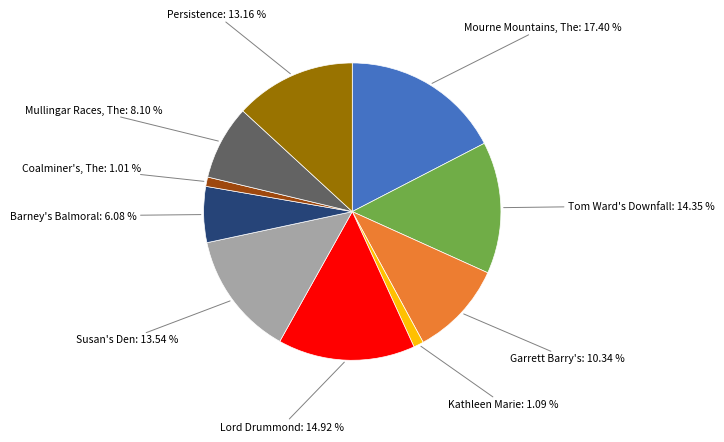

Is there a majority slice in this chart?

No